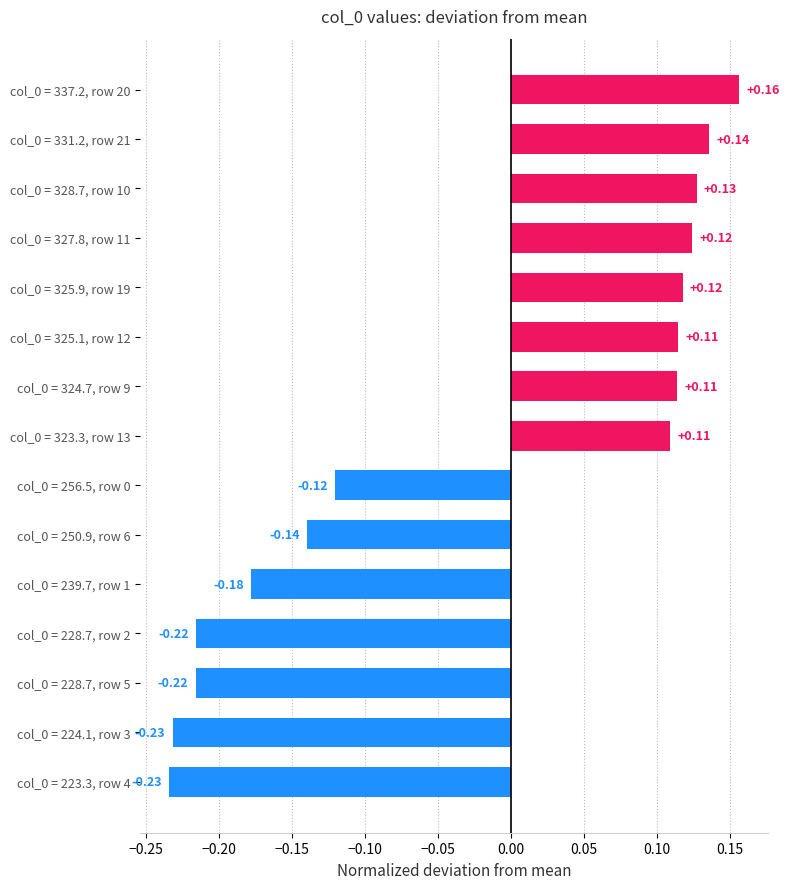

Which has a higher value, col_0 = 250.9, row 6 or col_0 = 331.2, row 21?

col_0 = 331.2, row 21